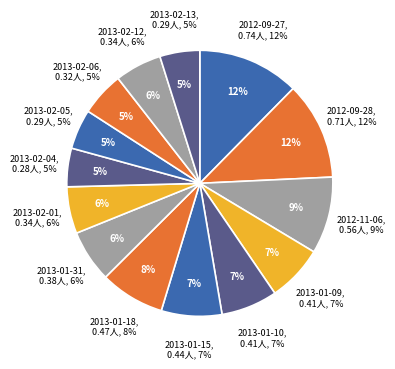

Is 2013-01-18 the majority of the pie?

No